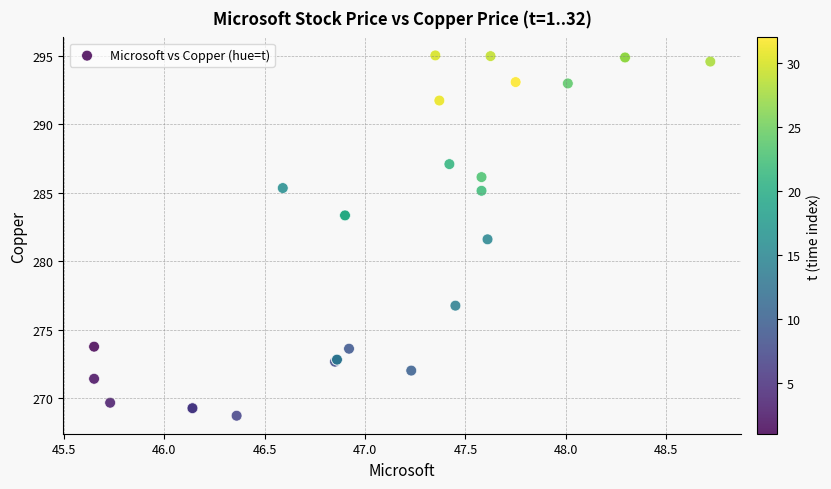

What Y value in the scatter plot is closest to 281?

281.6